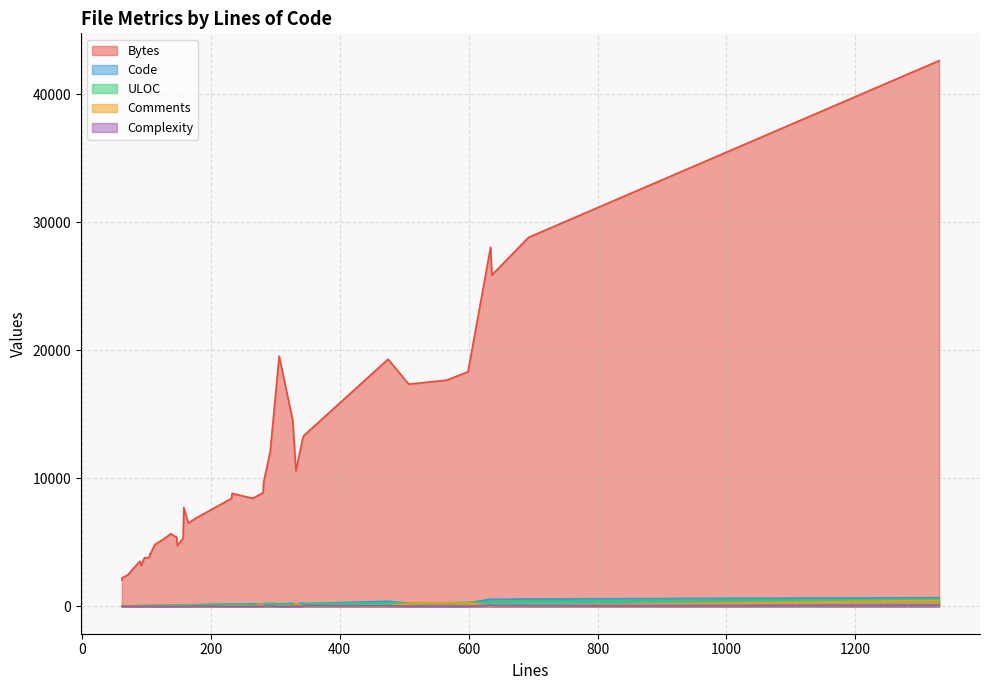

How many interior local valleys does the Code series have?

11